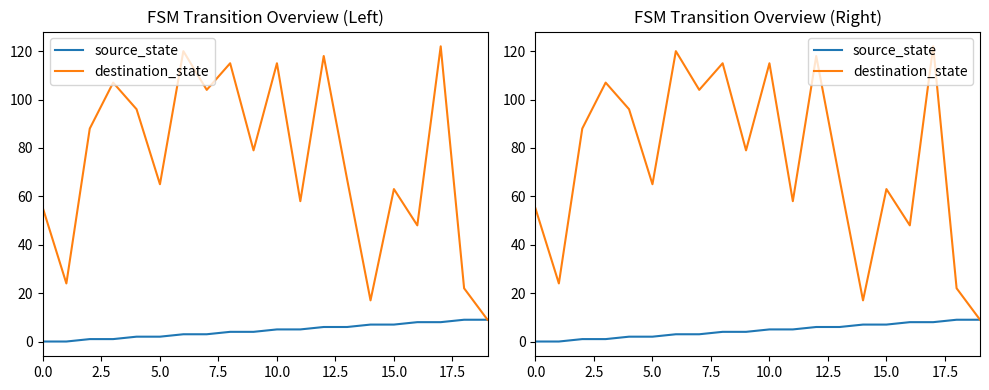

List the series in order of their peak value, lowest first.

source_state, destination_state